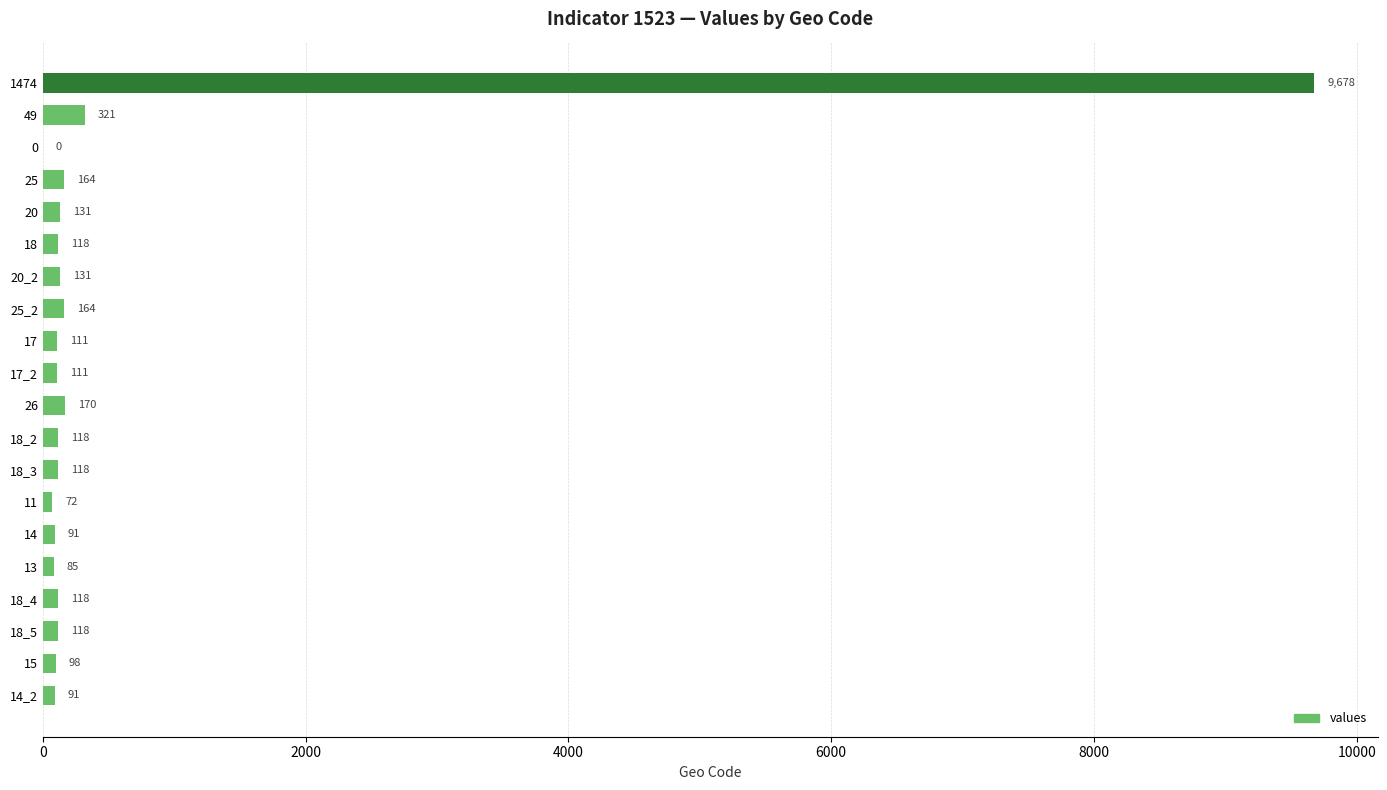

Count the number of data series in this chart.

1